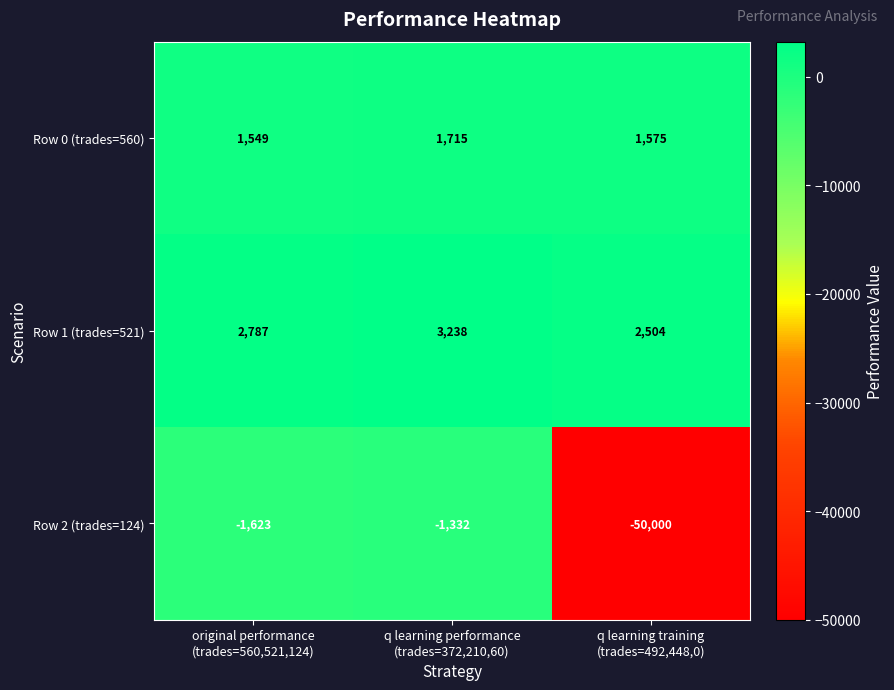

How many data points does each series have?

3